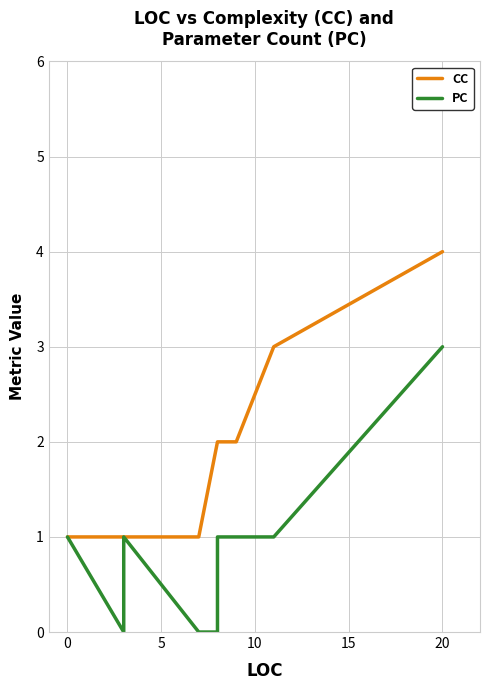

Rank the series by their average value, from highest to lowest.

CC, PC